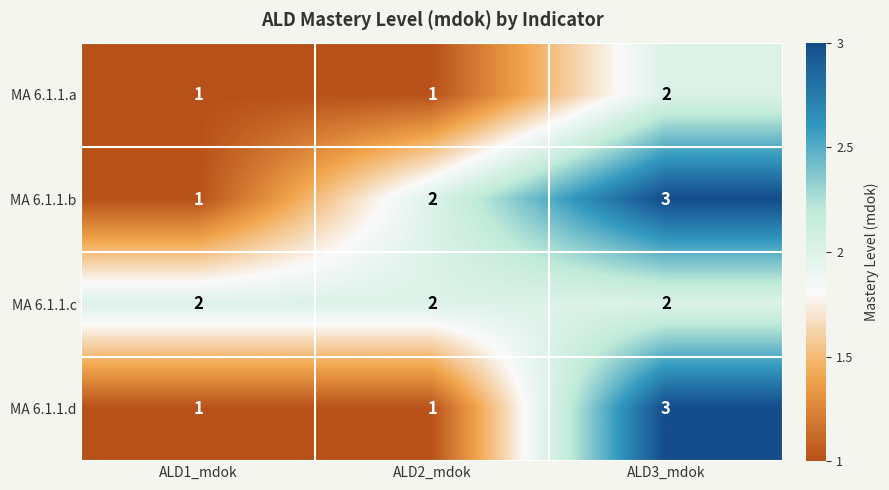

At which label does MA 6.1.1.b reach its peak?

ALD3_mdok